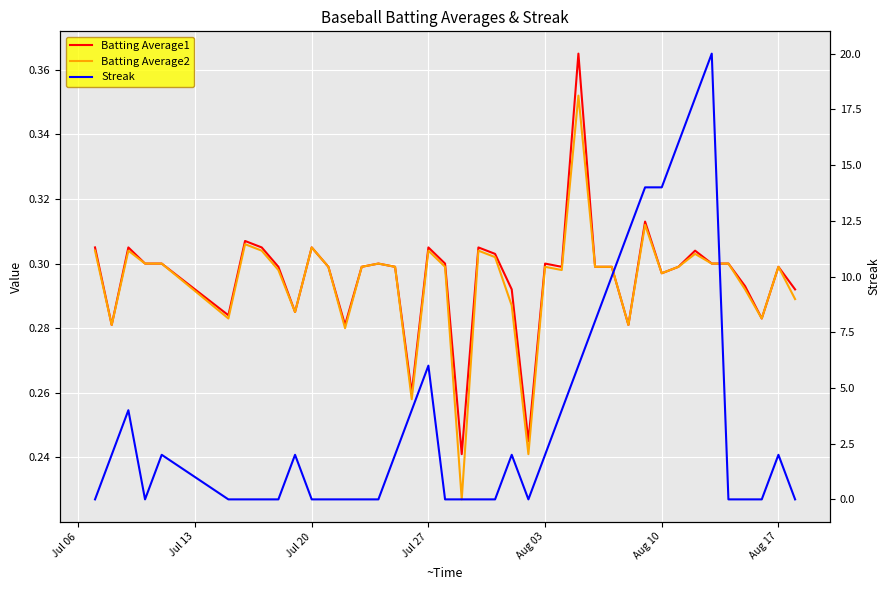

Reading right to left, extract all data points from this chart.

Batting Average1: 0.3	0.3	0.3	0.3	0.3	0.3	0.3	0.3	0.3	0.3	0.3	0.3	0.3	0.4	0.3	0.3	0.2	0.3	0.3	0.3	0.2	0.3	0.3	0.3	0.3	0.3	0.3	0.3	0.3	0.3	0.3	0.3	0.3	0.3	0.3	0.3	0.3	0.3	0.3	0.3
Batting Average2: 0.3	0.3	0.3	0.3	0.3	0.3	0.3	0.3	0.3	0.3	0.3	0.3	0.3	0.4	0.3	0.3	0.2	0.3	0.3	0.3	0.2	0.3	0.3	0.3	0.3	0.3	0.3	0.3	0.3	0.3	0.3	0.3	0.3	0.3	0.3	0.3	0.3	0.3	0.3	0.3
Streak: 0.0	2.0	0.0	0.0	0.0	20.0	18.0	16.0	14.0	14.0	12.0	10.0	8.0	6.0	4.0	2.0	0.0	2.0	0.0	0.0	0.0	0.0	6.0	4.0	2.0	0.0	0.0	0.0	0.0	0.0	2.0	0.0	0.0	0.0	0.0	2.0	0.0	4.0	2.0	0.0